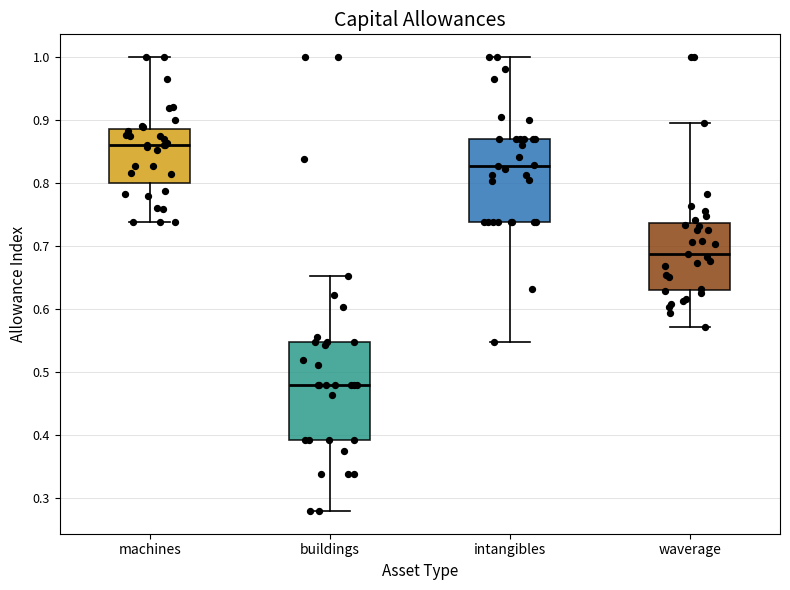

Where does the lower whisker of the box for buildings end on the y-axis? The values are not printed on the chart, so give them approximately, as read against the axis.

0.28